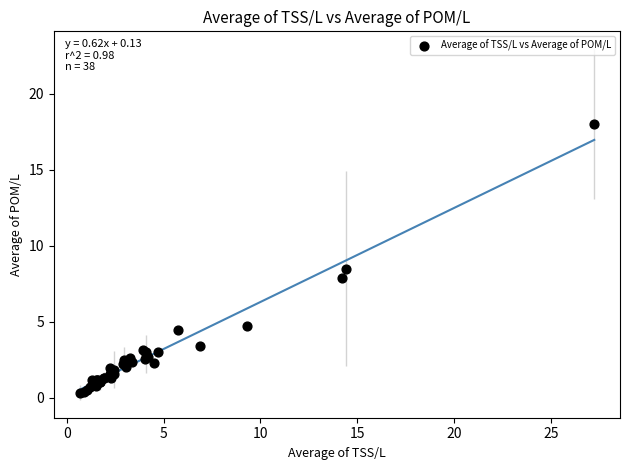

What Y value in the scatter plot is closest to 9?

8.5